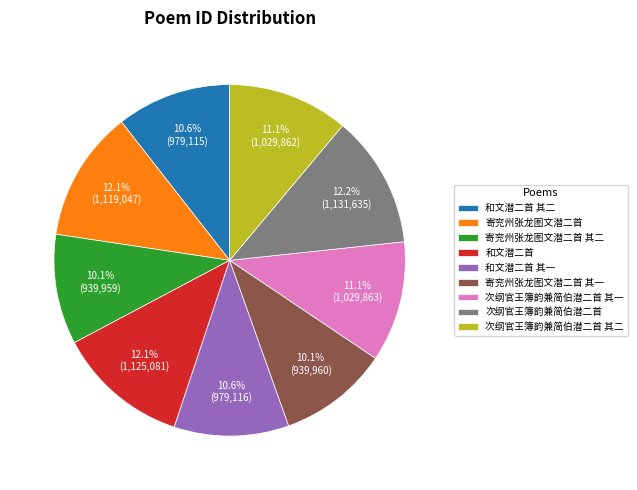

To the nearest percent, what is the combined percentage of 和文潜二首 其一 and 和文潜二首 其二?

21%